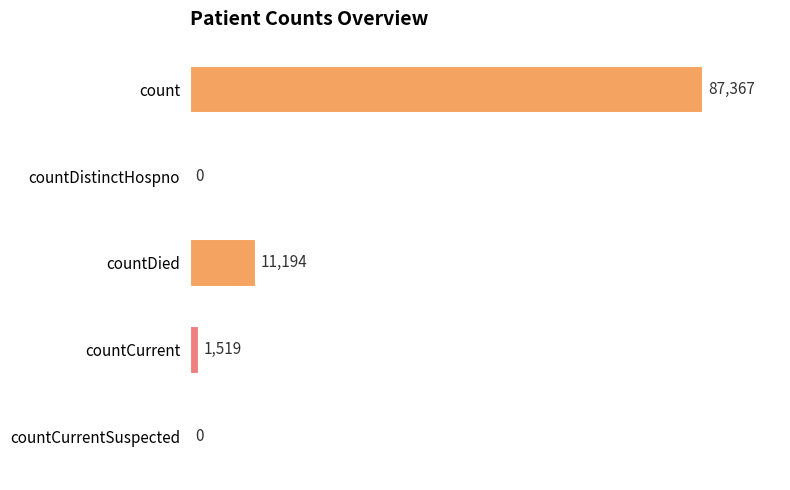

Where is the data nearest to the value 43683?

countDied